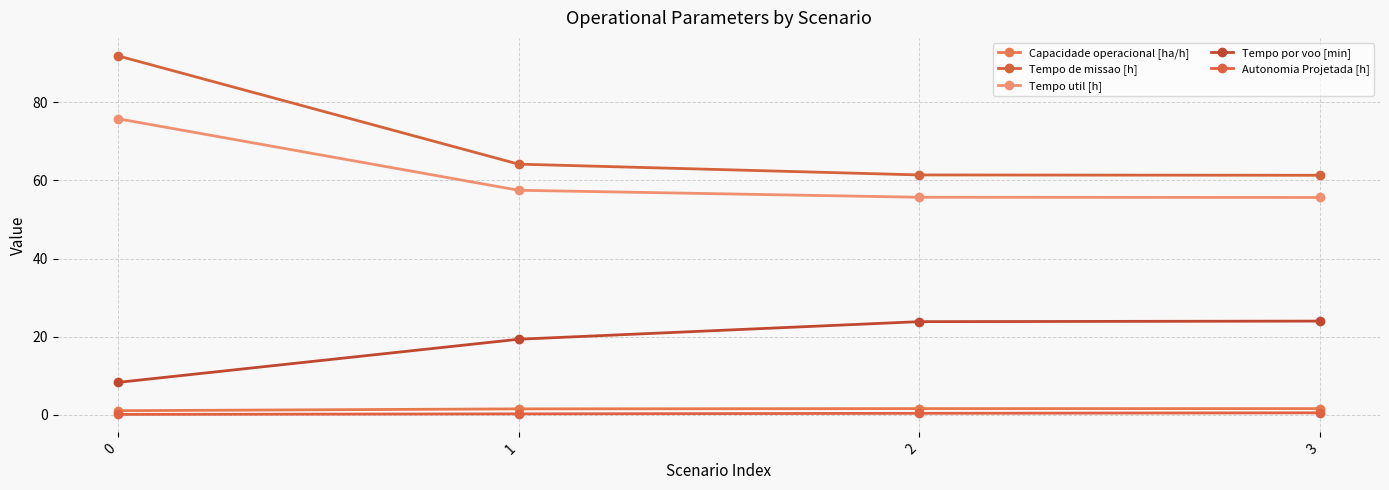

How many values in the Tempo de missao [h] series are below 64?

2